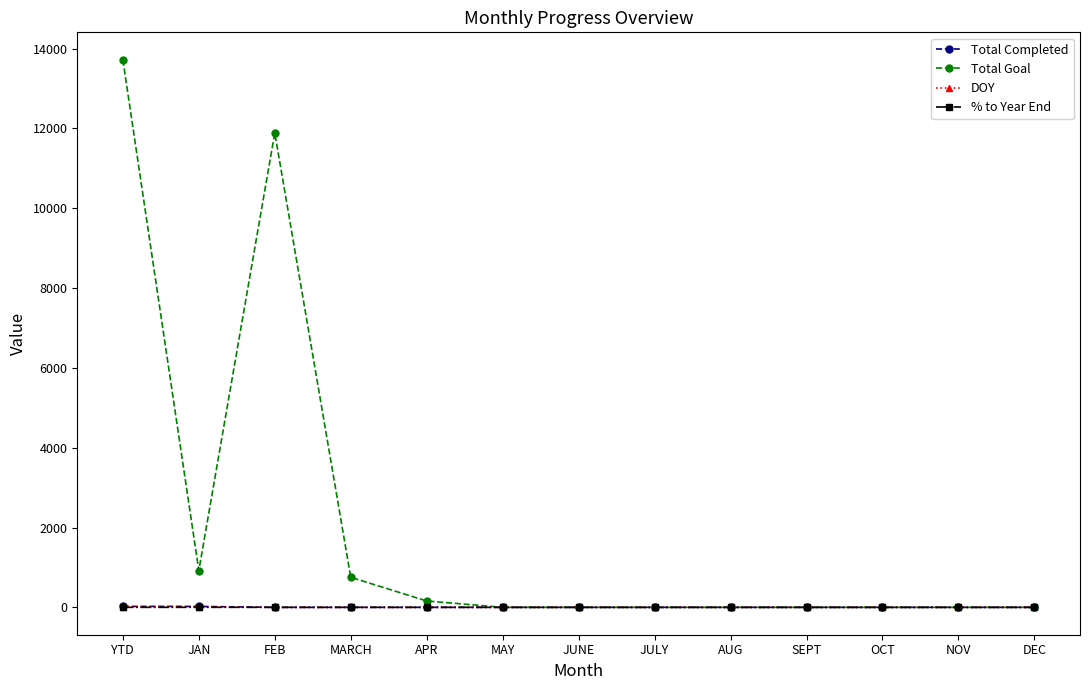

Which series has the largest range (max minus min)?

Total Goal